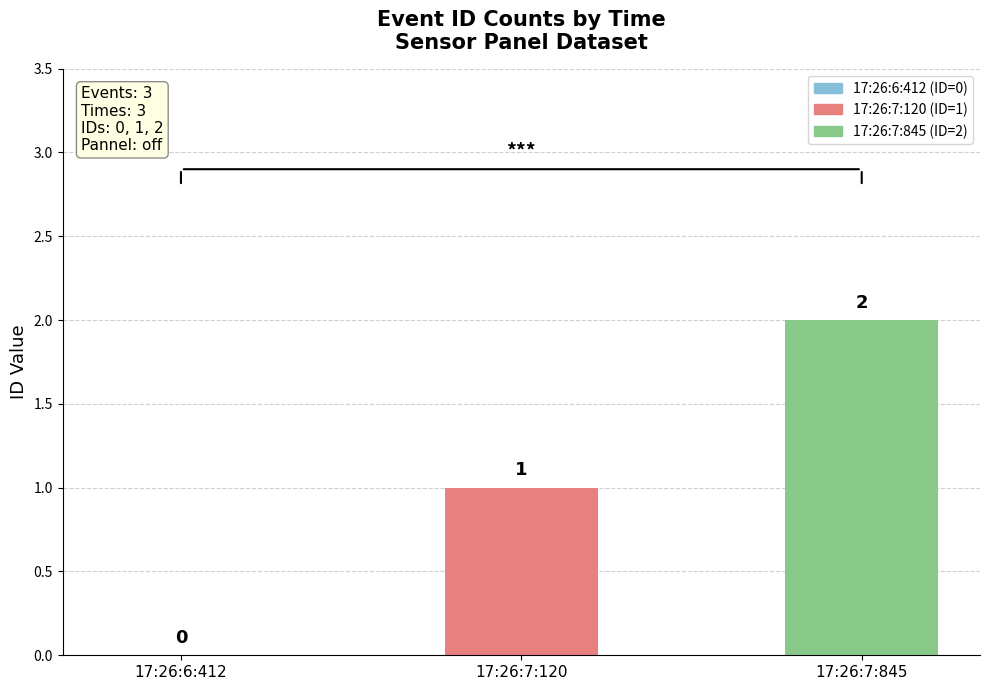

Reading left to right, extract all data points from this chart.

0	1	2